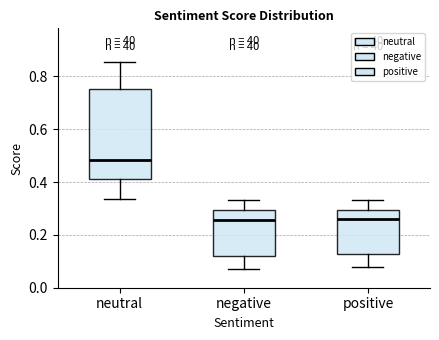

Reading left to right, transcribe this box plot: for each box, give where its median line is, the range the box spans, and where its two whiskers end, as read against the y-axis. The values are not printed on the chart, so give them approximately, as read against the axis.

neutral: median 0.48, box 0.42 to 0.76, whiskers 0.34 to 0.86
negative: median 0.26, box 0.12 to 0.30, whiskers 0.06 to 0.34
positive: median 0.26, box 0.12 to 0.30, whiskers 0.08 to 0.34